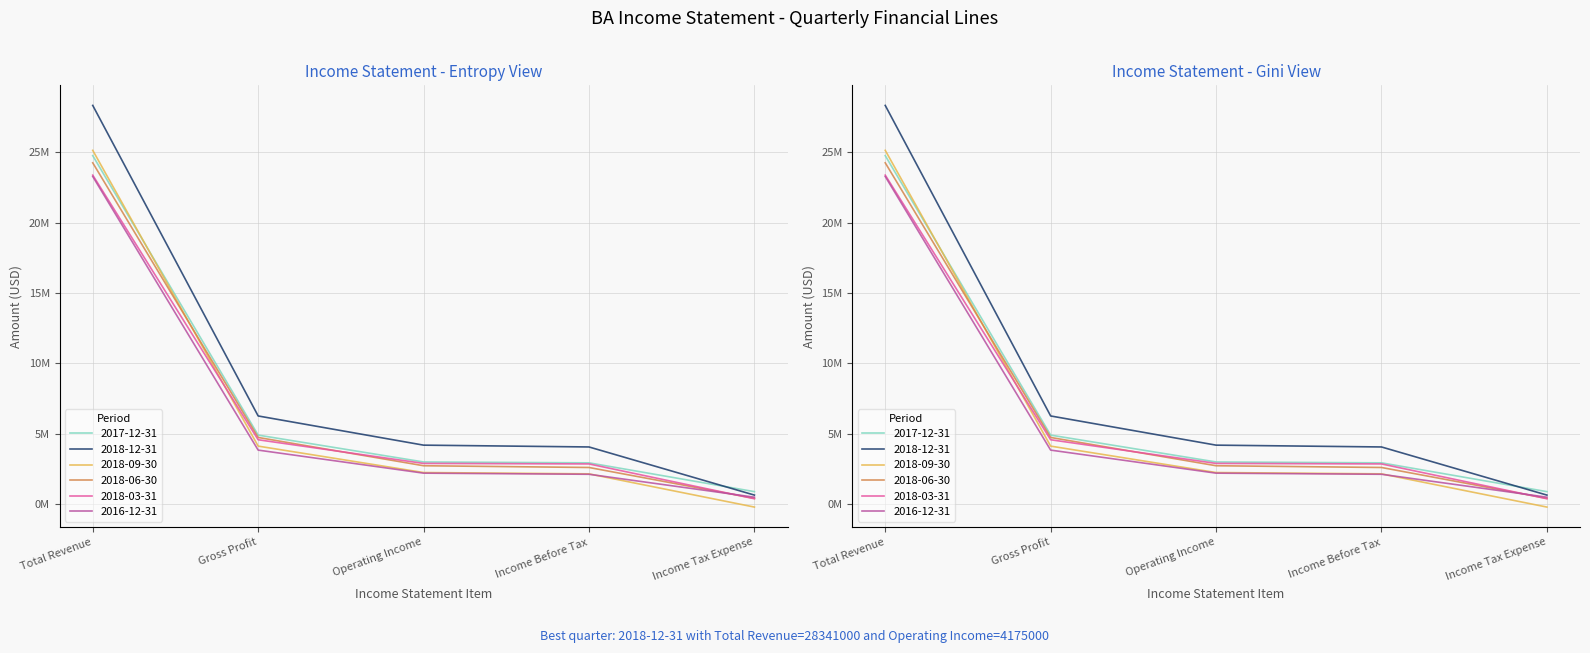

What is the difference between the maximum and minimum values in the 2018-06-30 series?

23868000